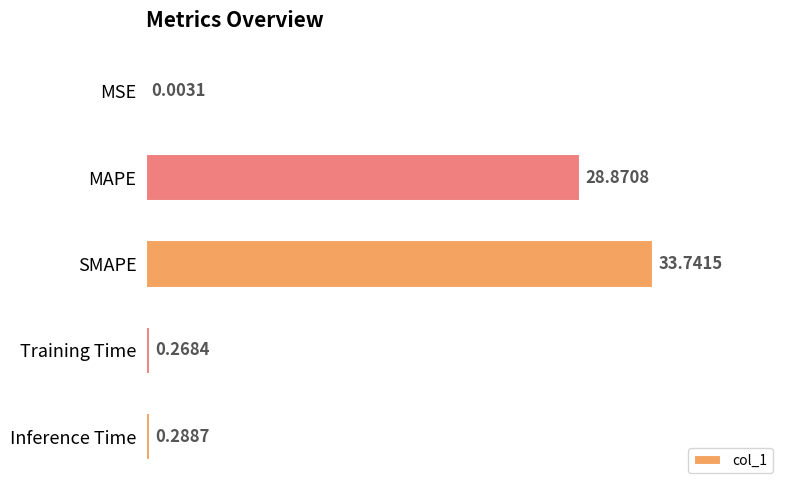

What is the maximum value shown in the chart?

33.7